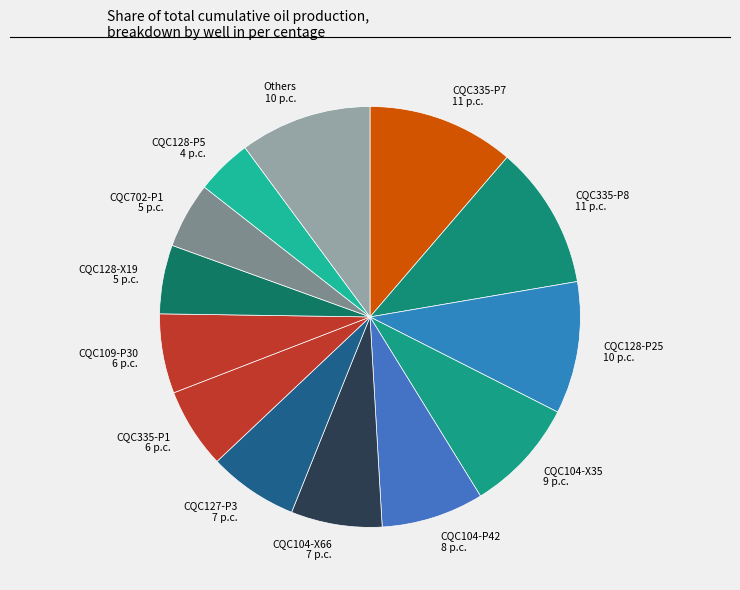

Is the sum of CQC702-P1 5 p.c. and CQC104-X66 7 p.c. greater than half?

No